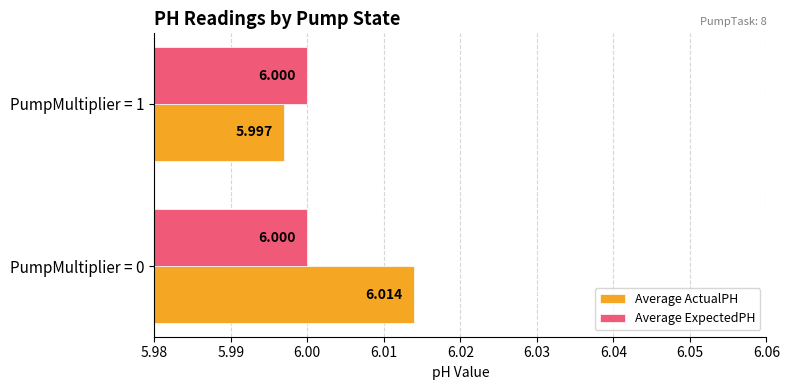

Is the value of Average ExpectedPH at PumpMultiplier = 1 greater than the value of Average ActualPH at PumpMultiplier = 1?

Yes